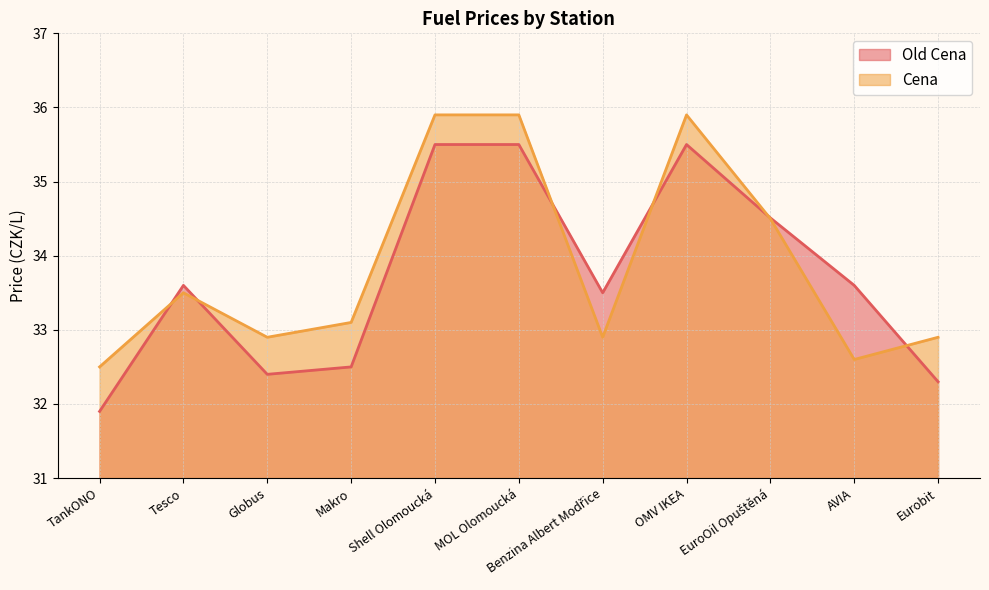

What are all the series names shown in the legend?

Old Cena, Cena